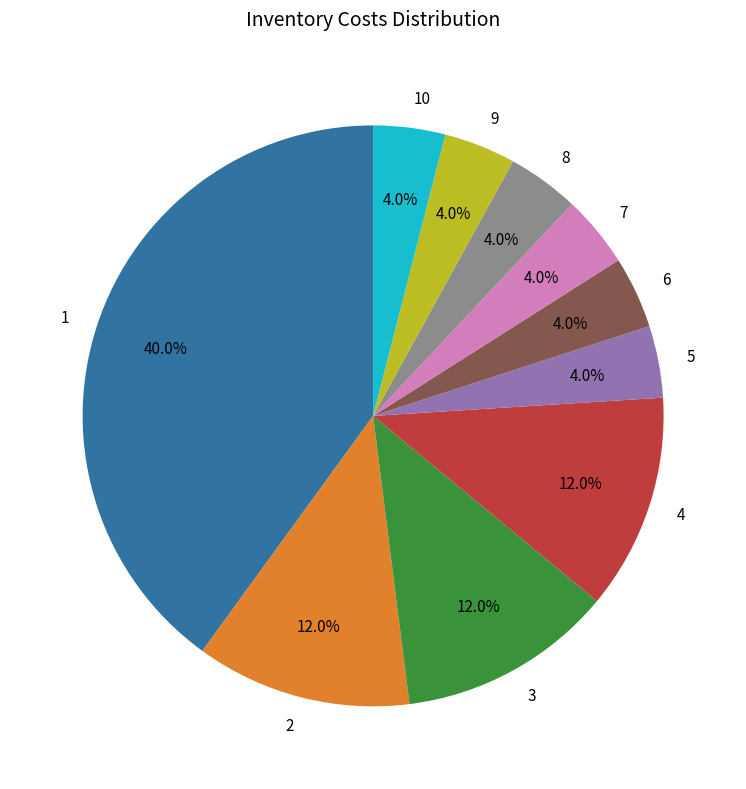

How many segments does this pie chart have?

10